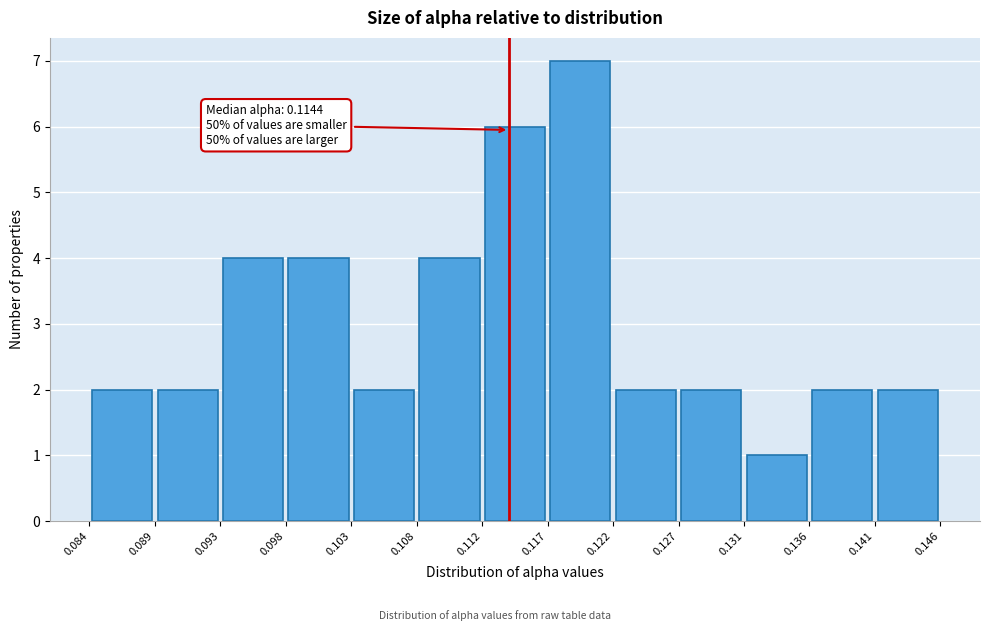

Which range on the x-axis has the tallest bar?

0.117 to 0.122